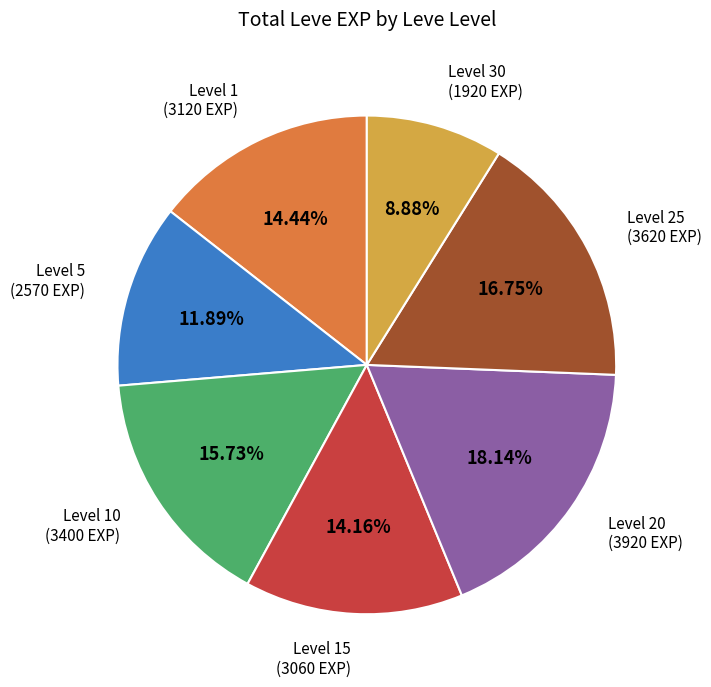

Is there a majority slice in this chart?

No